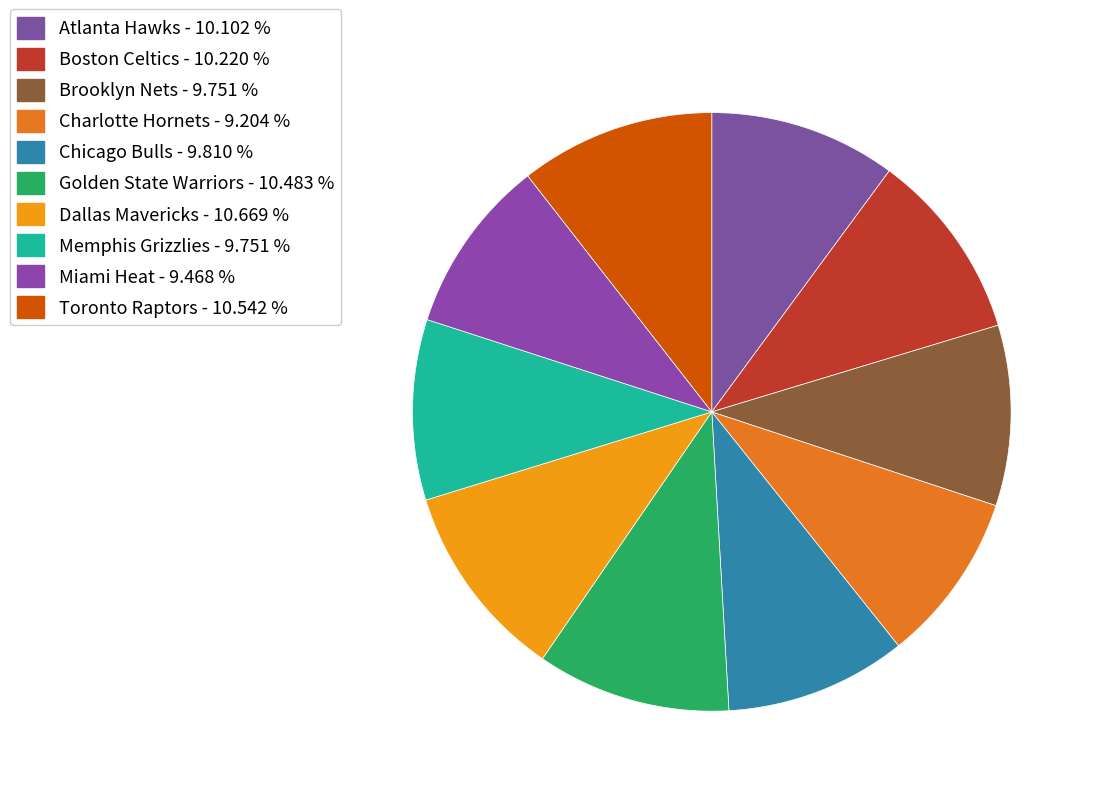

What is the smallest slice in the pie chart?

Charlotte Hornets